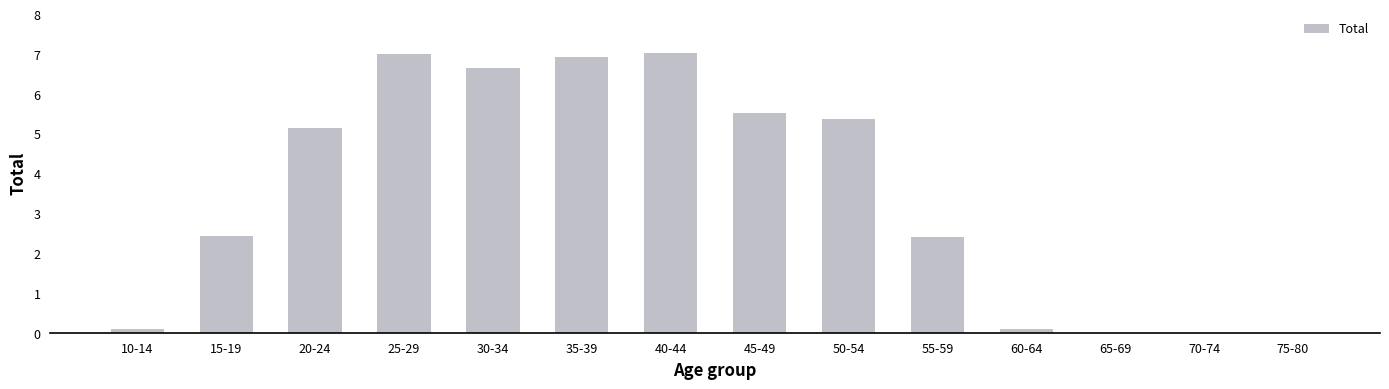

The chart shows a value of 0.1 at 10-14. True or false?

True